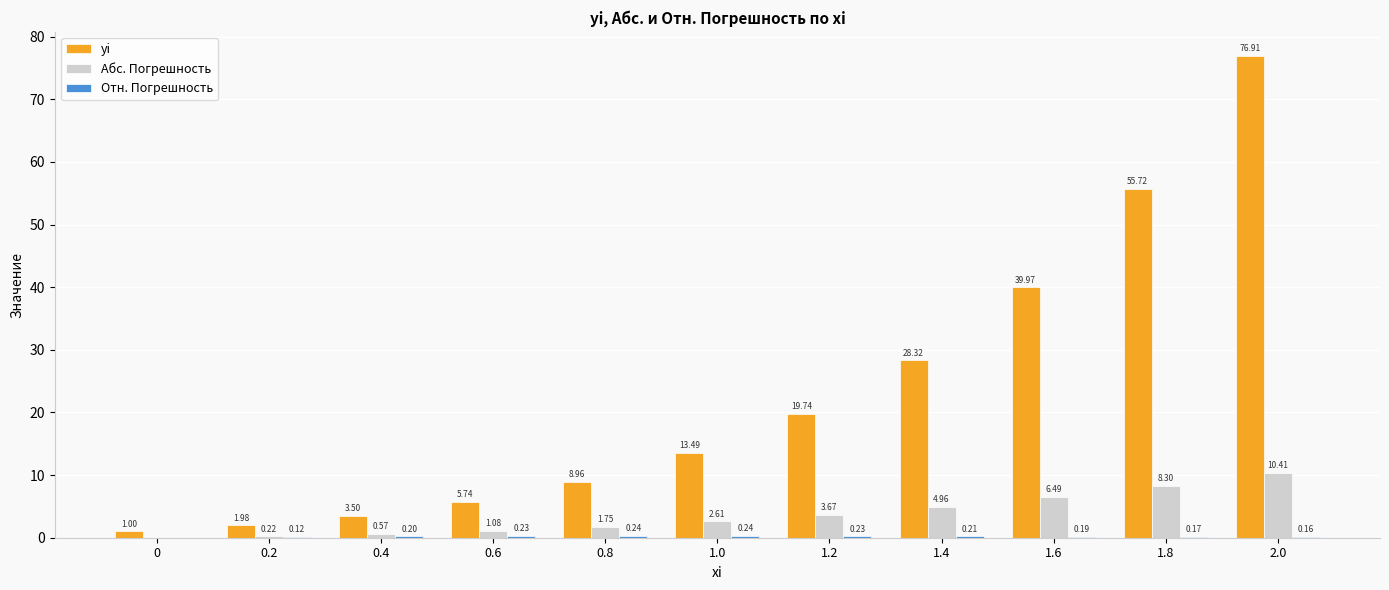

Which series changed the most between 1.2 and 2.0?

yi